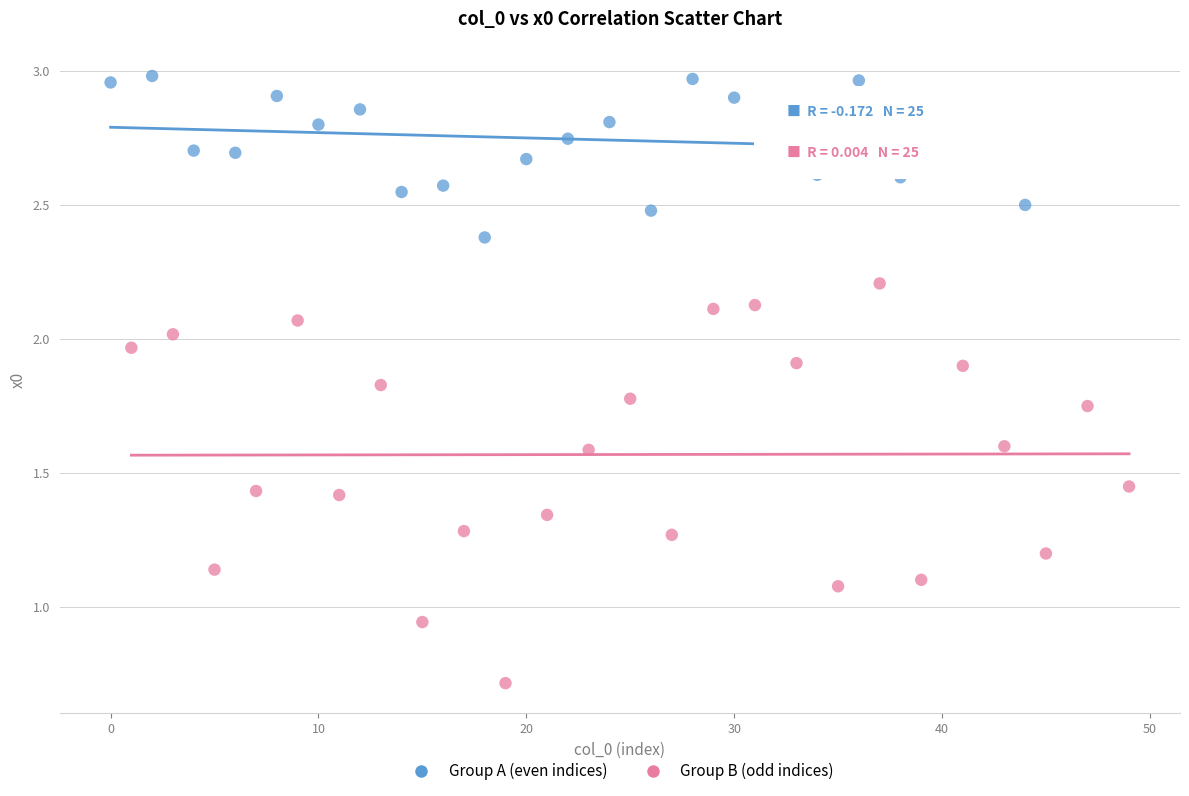

Which series contains the highest Y value?

Group A (even indices)